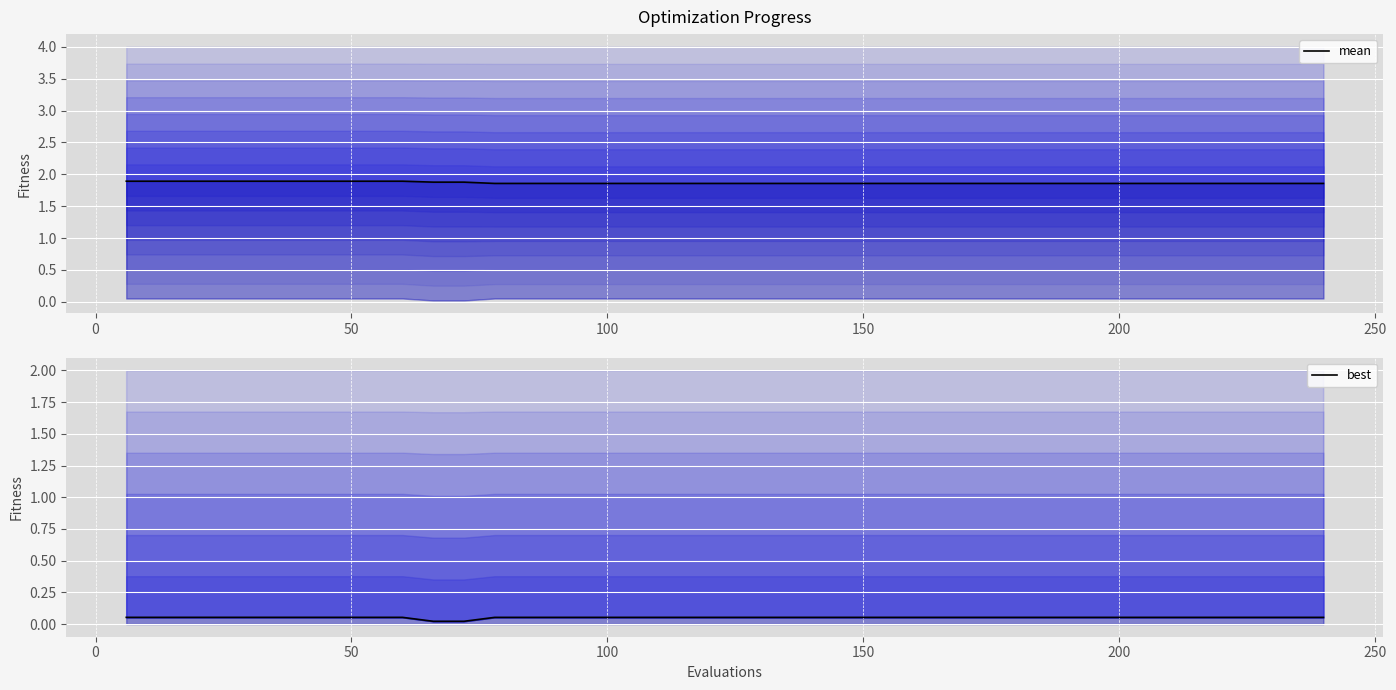

Reading right to left, transcribe all the data shown in this chart.

mean: 1.9	1.9	1.9	1.9	1.9	1.9	1.9	1.9	1.9	1.9	1.9	1.9	1.9	1.9	1.9	1.9	1.9	1.9	1.9	1.9	1.9	1.9	1.9	1.9	1.9	1.9	1.9	1.9	1.9	1.9	1.9	1.9	1.9	1.9	1.9	1.9	1.9	1.9	1.9	1.9
best: 0.1	0.1	0.1	0.1	0.1	0.1	0.1	0.1	0.1	0.1	0.1	0.1	0.1	0.1	0.1	0.1	0.1	0.1	0.1	0.1	0.1	0.1	0.1	0.1	0.1	0.1	0.1	0.1	0.0	0.0	0.1	0.1	0.1	0.1	0.1	0.1	0.1	0.1	0.1	0.1